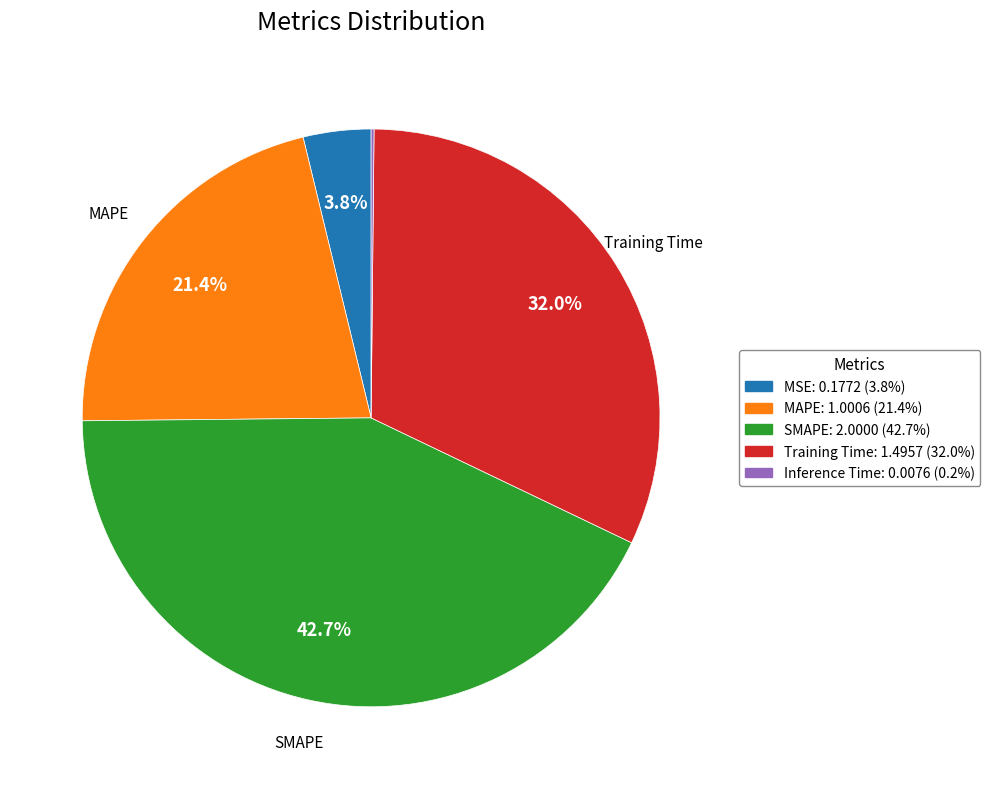

Does MAPE account for over 50% of the chart?

No